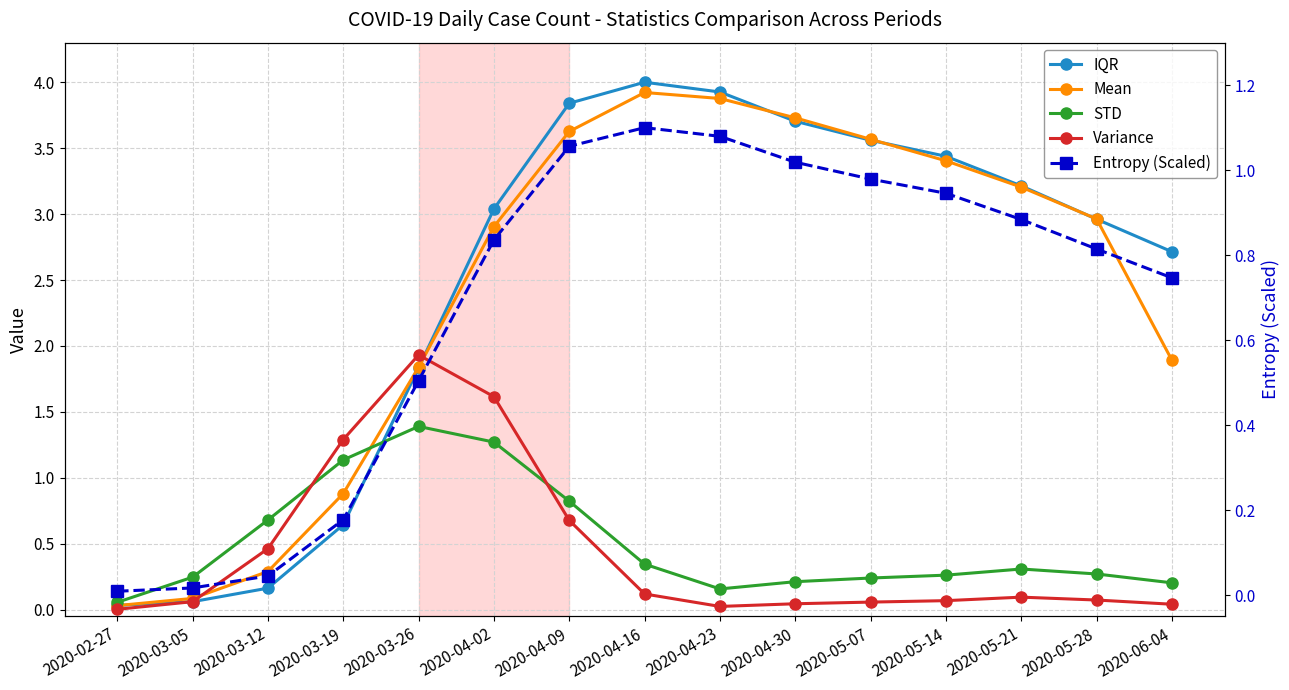

What is the approximate value of STD at 2020-04-23?

0.2